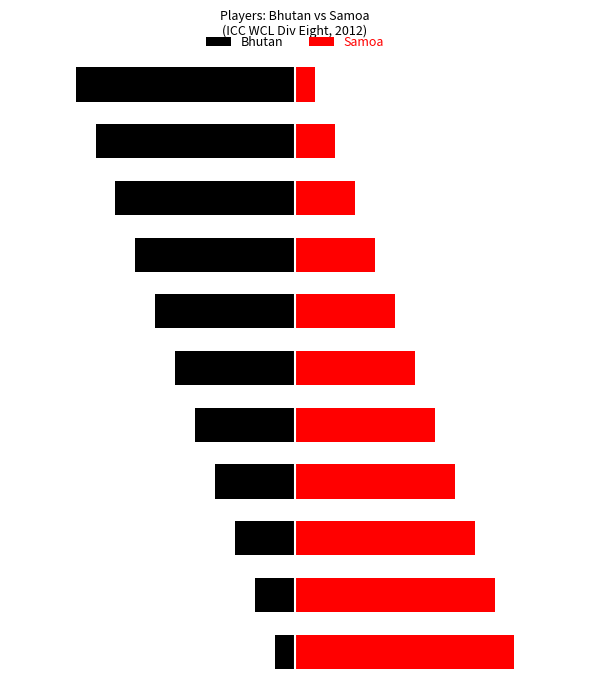

What is the sum of the Bhutan values at 4 and 1?

-4.9